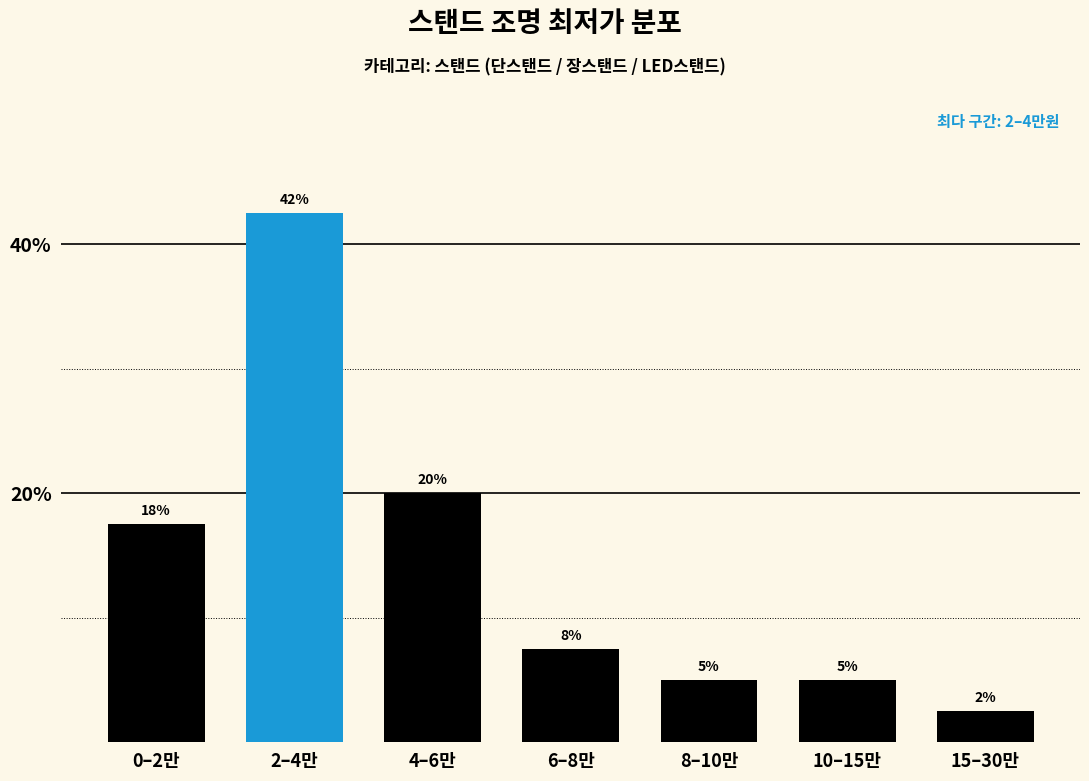

Does the chart contain any negative values?

No